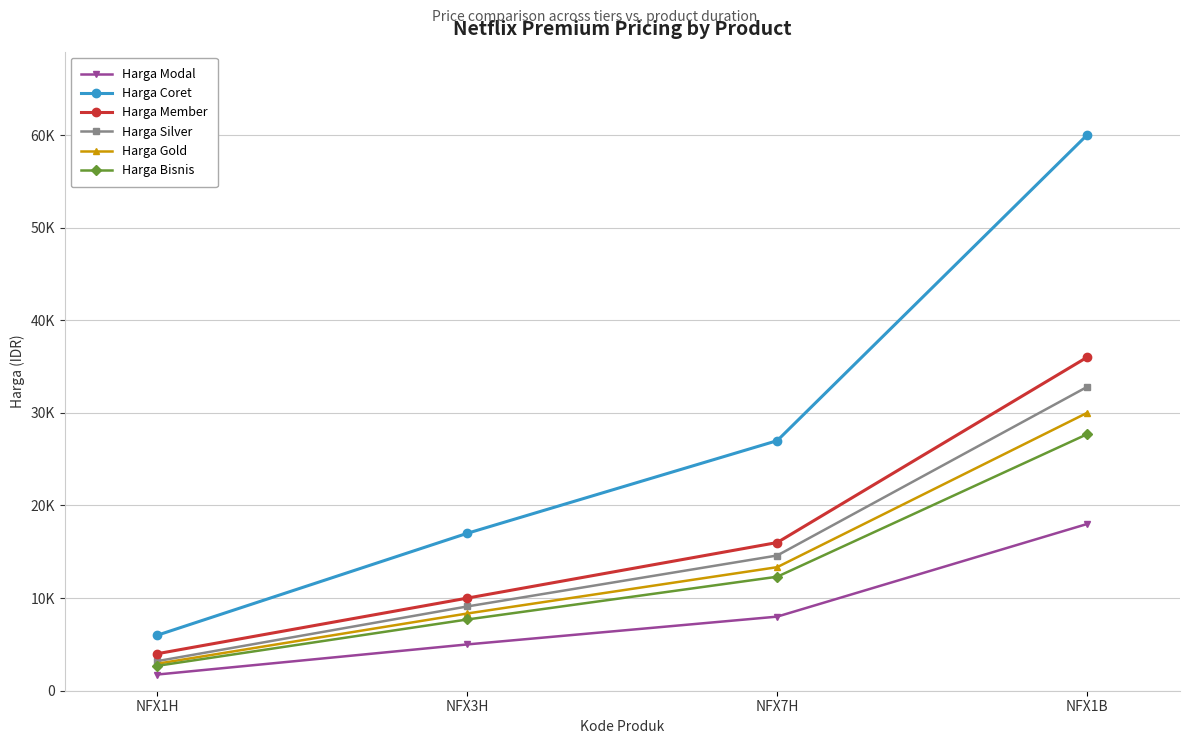

What position from the left is NFX3H?

2